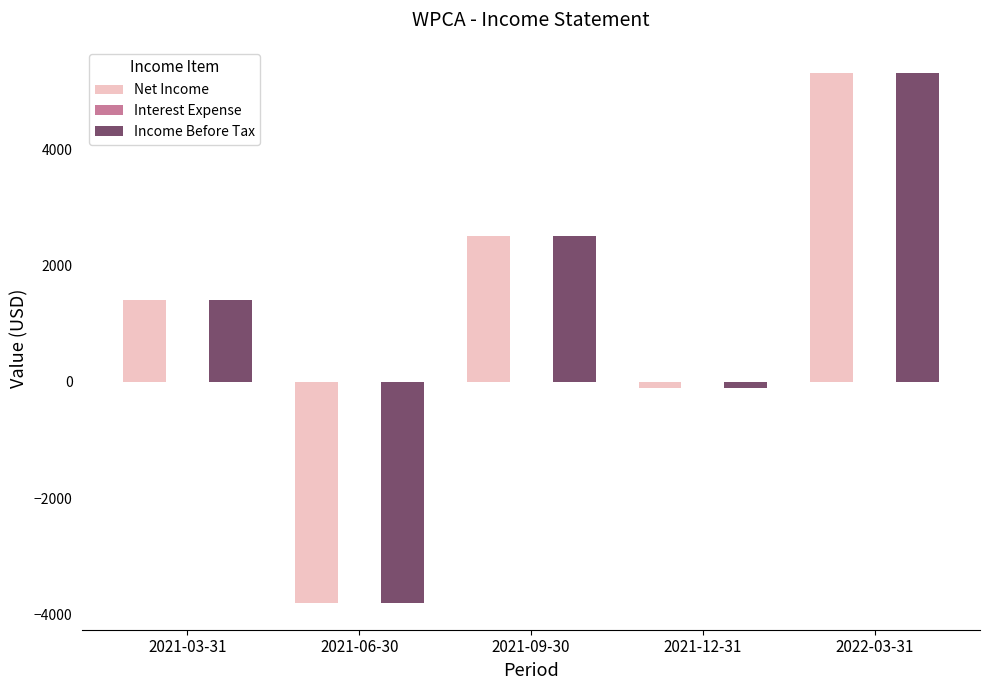

List the labels in order of Income Before Tax value, smallest first.

2021-06-30, 2021-12-31, 2021-03-31, 2021-09-30, 2022-03-31